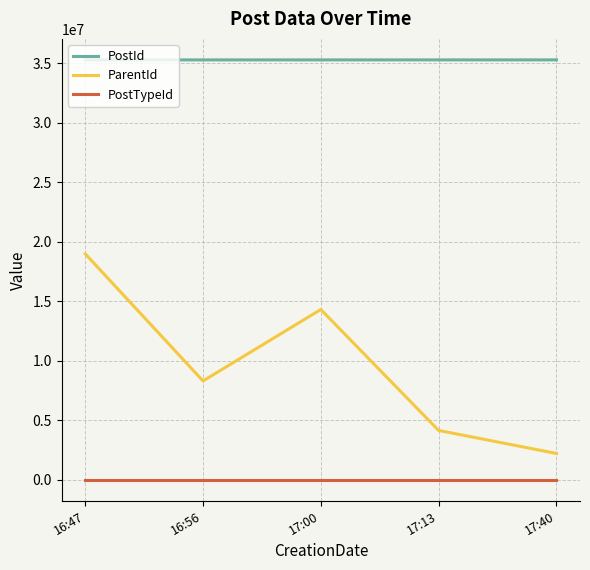

What is the total value across all series at 17:00?

49612815